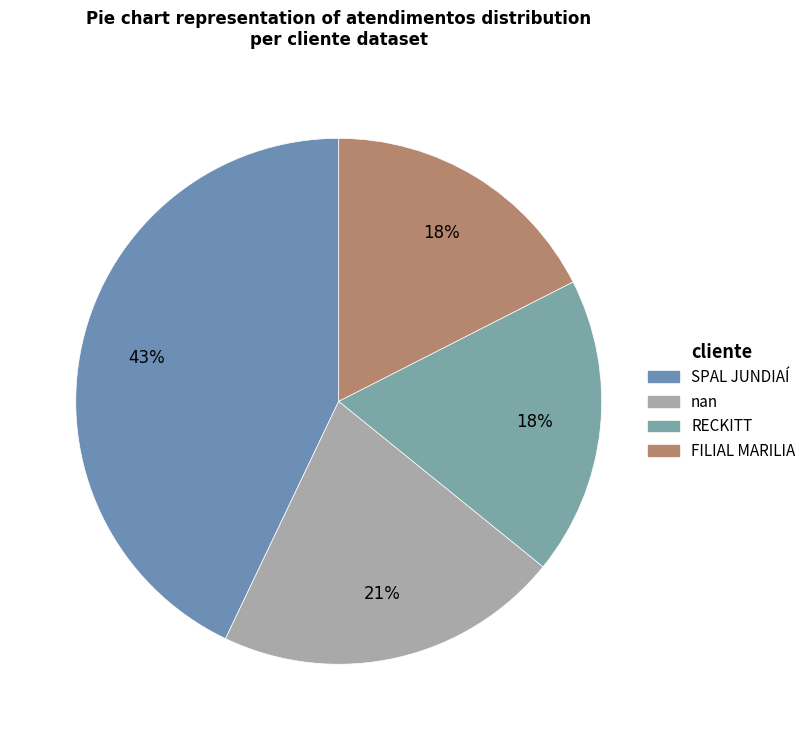

Does SPAL JUNDIAÍ account for over 50% of the chart?

No